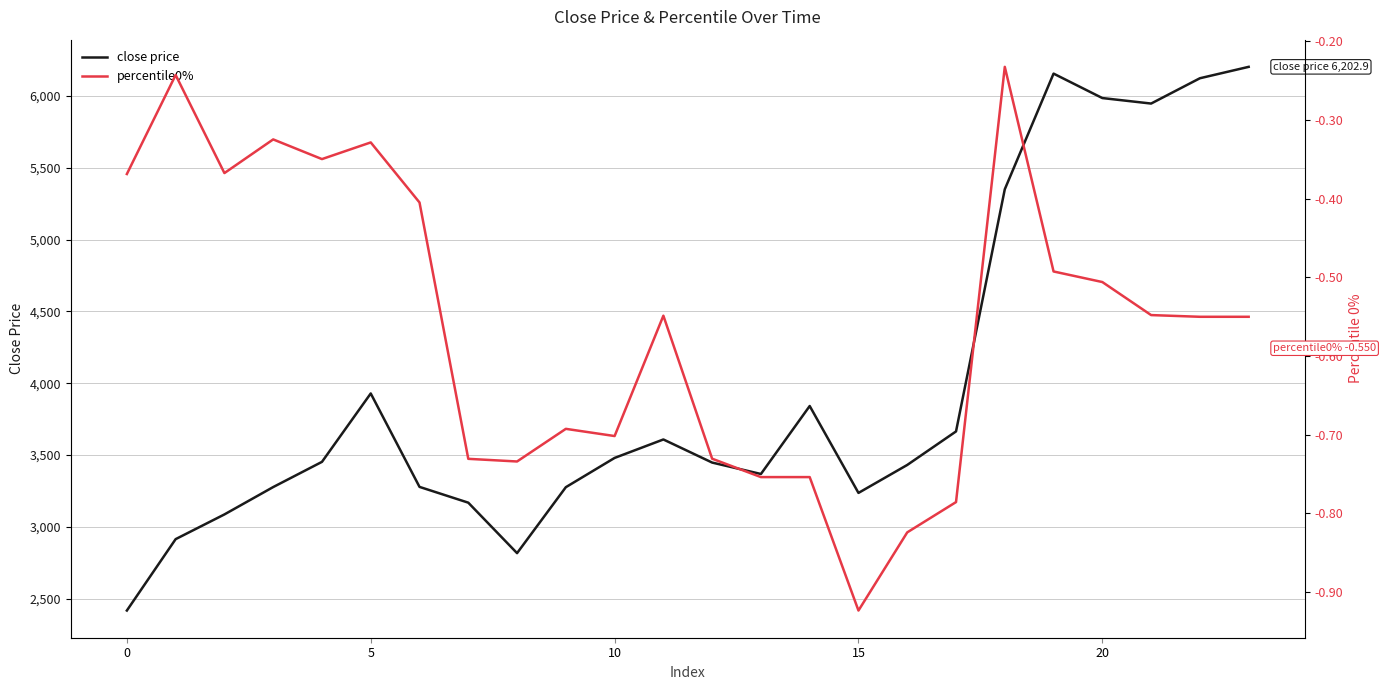

Reading left to right, extract all data points from this chart.

close price: 2416.9	2914.1	3086.2	3276.7	3452.3	3928.6	3278.0	3168.1	2816.6	3275.9	3479.6	3608.2	3447.3	3367.8	3841.2	3236.0	3430.7	3664.1	5350.4	6155.8	5985.6	5947.3	6123.5	6202.9
percentile0%: -0.4	-0.2	-0.4	-0.3	-0.3	-0.3	-0.4	-0.7	-0.7	-0.7	-0.7	-0.5	-0.7	-0.8	-0.8	-0.9	-0.8	-0.8	-0.2	-0.5	-0.5	-0.5	-0.6	-0.6